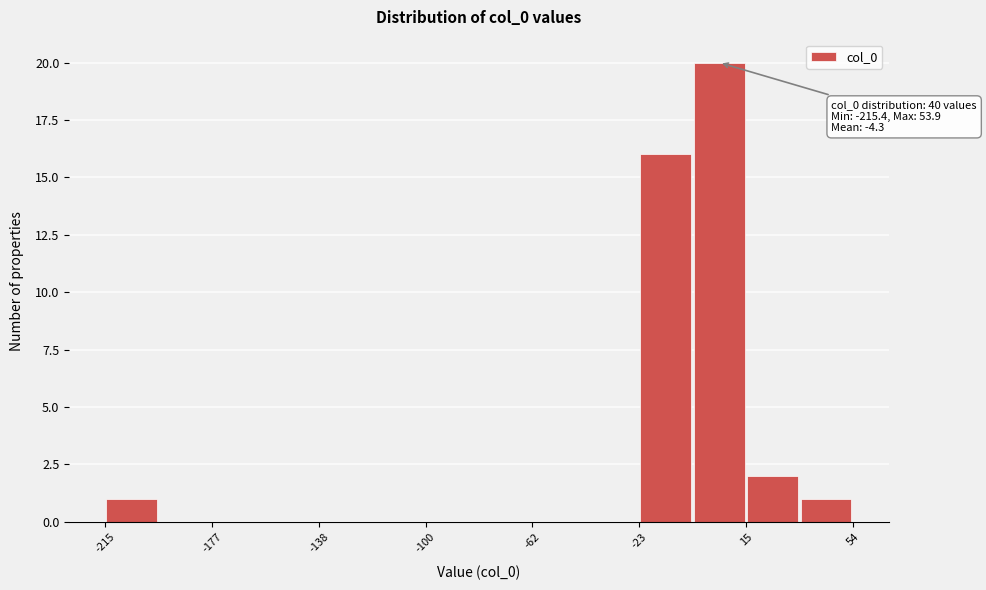

Read against the x-axis, roughly where is the centre of the tallest bar?

5